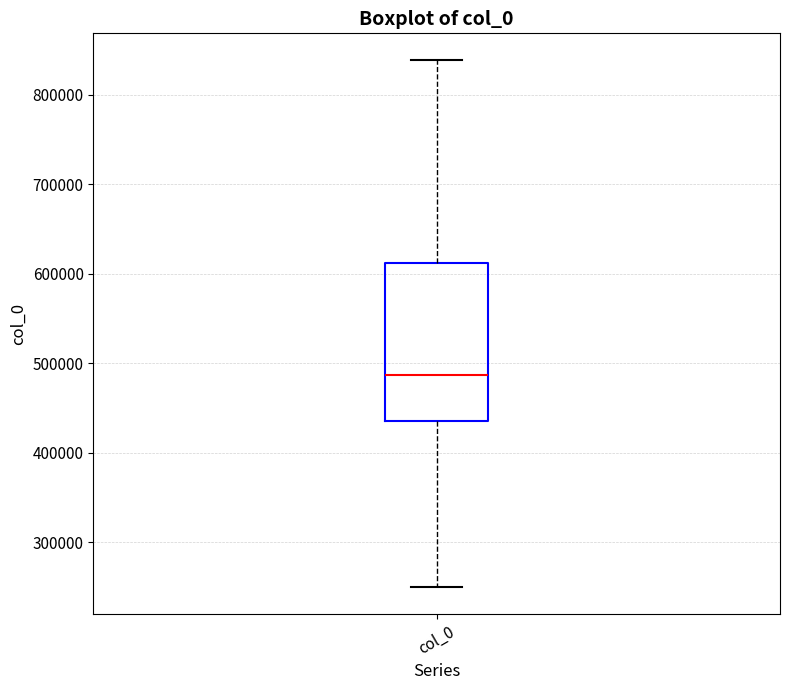

Transcribe this box plot: give where the median line is, the range the box spans, and where the two whiskers end, as read against the y-axis. The values are not printed on the chart, so give them approximately, as read against the axis.

median 490000, box 440000 to 610000, whiskers 250000 to 840000